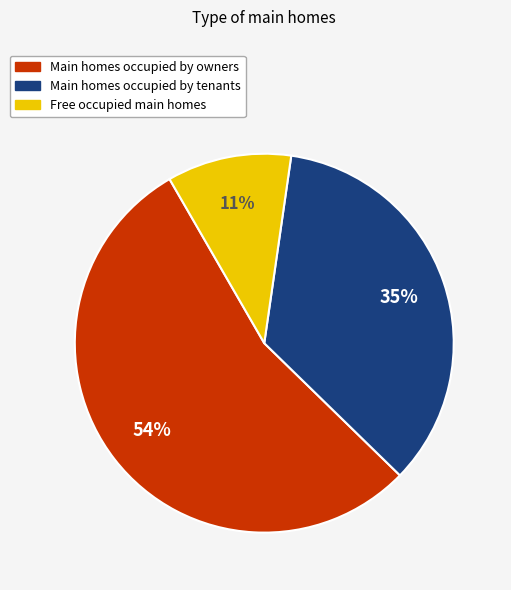

How many segments does this pie chart have?

3